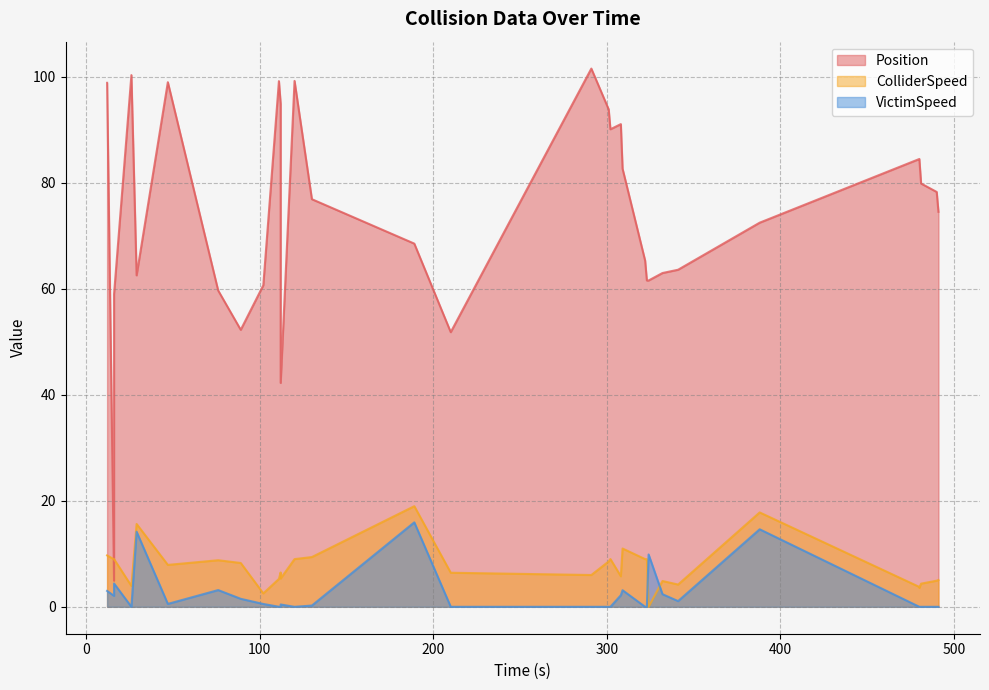

The value of Position at 388.0 is 72.5. True or false?

True